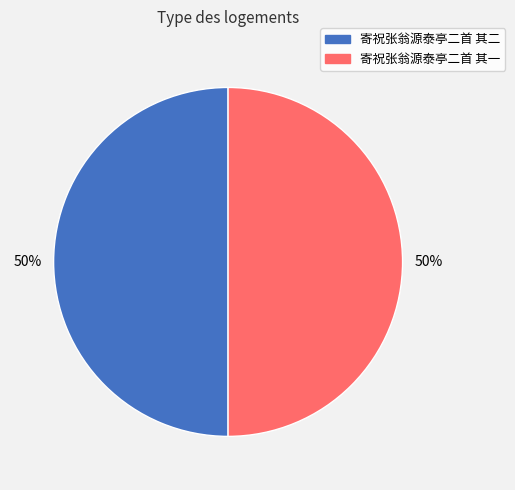

True or false: 寄祝张翁源泰亭二首 其一 accounts for 50% of the total.

True